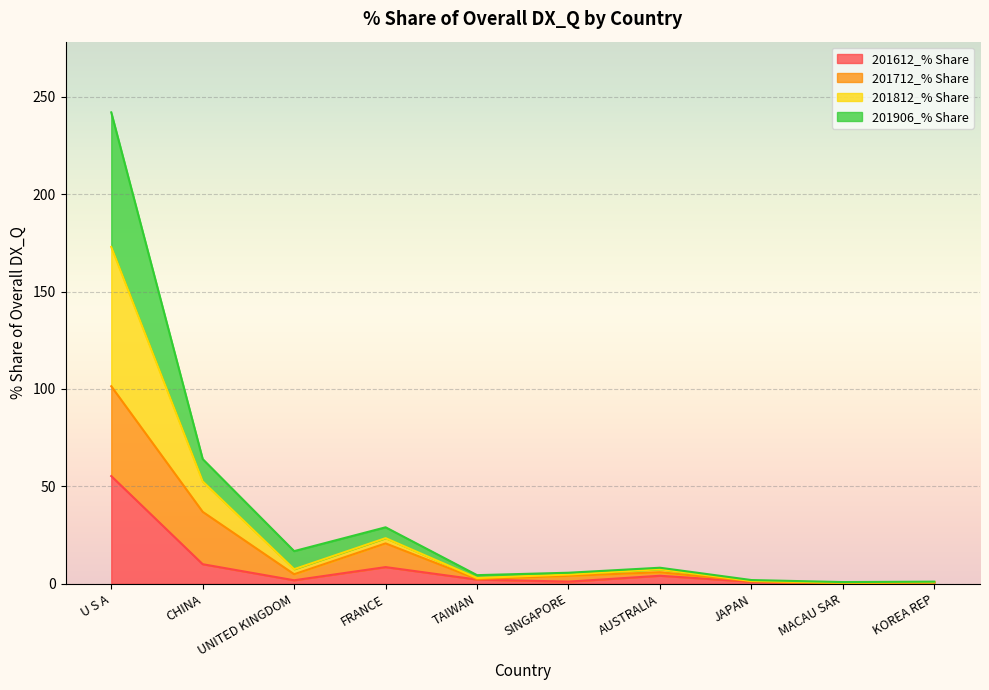

Is the value of 201612_% Share at SINGAPORE greater than the value of 201906_% Share at CHINA?

No